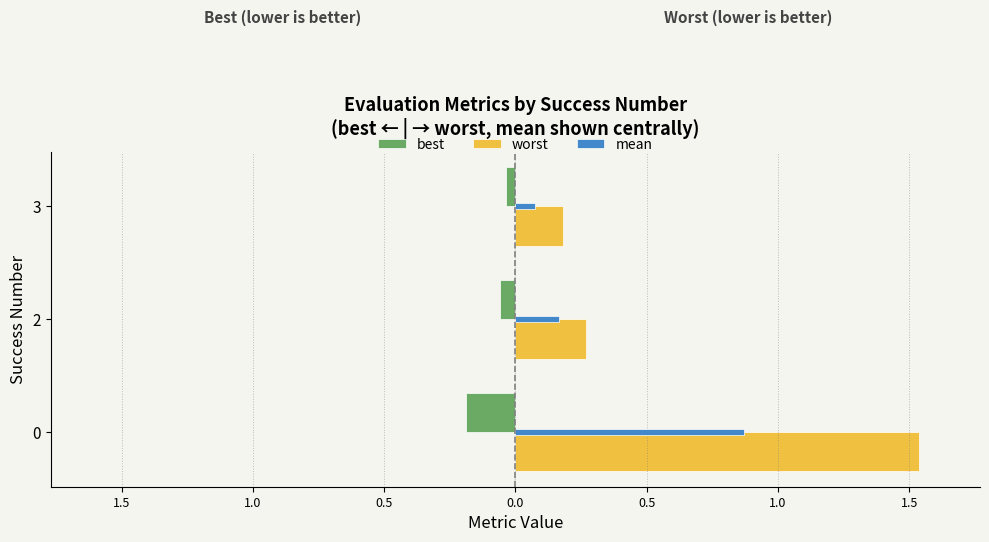

What are all the series names shown in the legend?

best, worst, mean